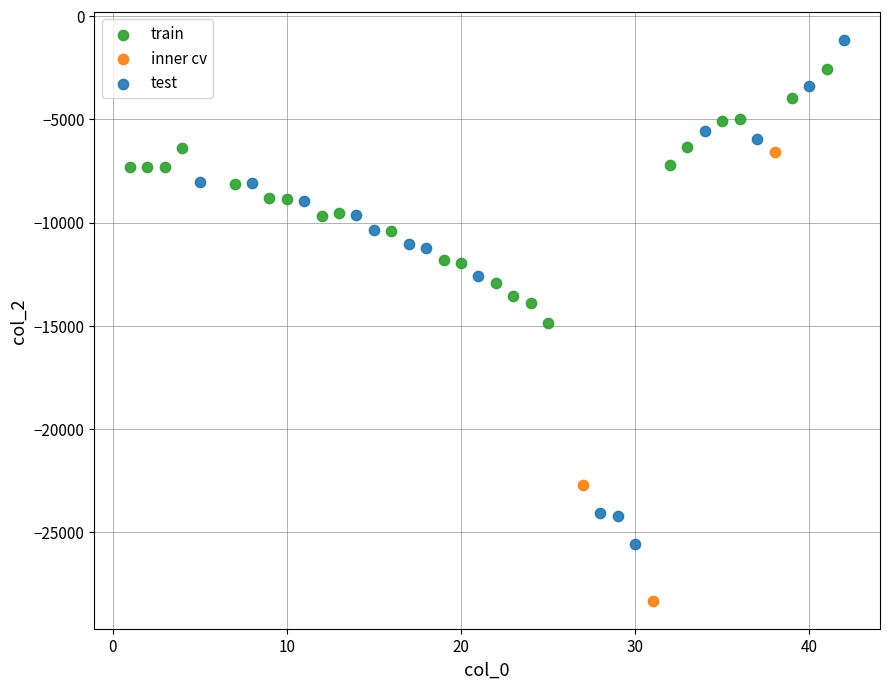

Which series contains the lowest Y value?

inner cv